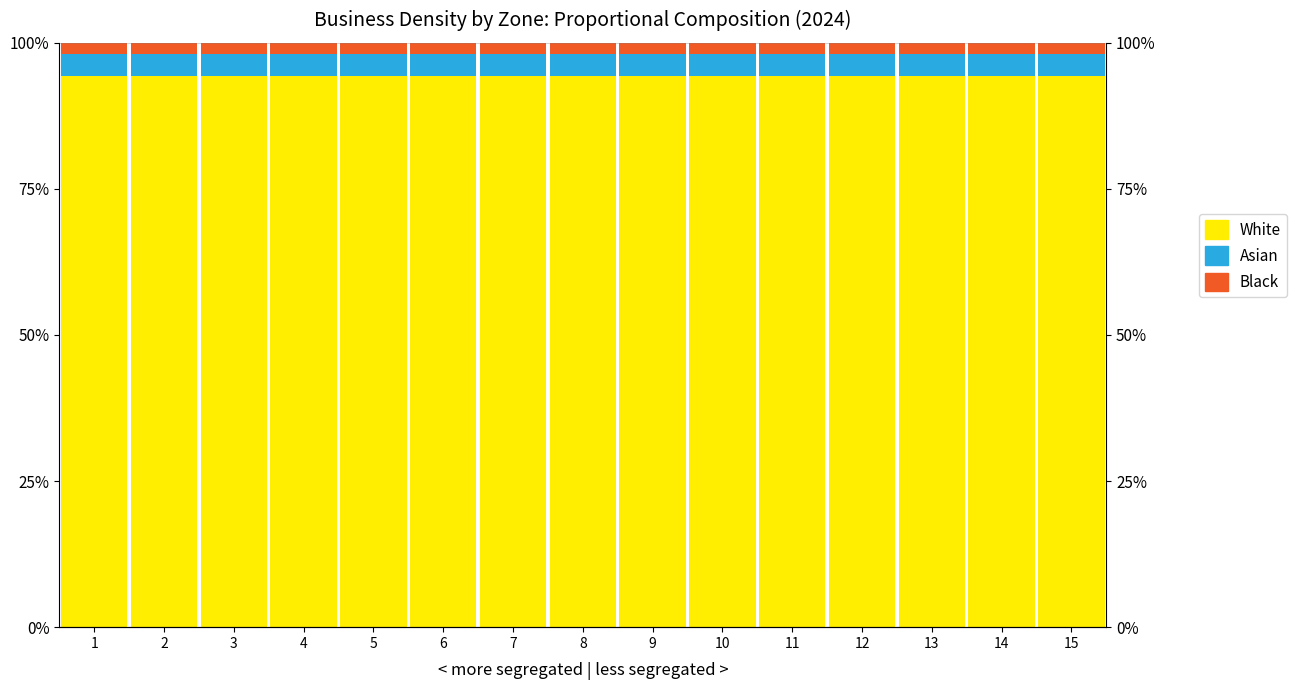

How many bars are there in each group?

3